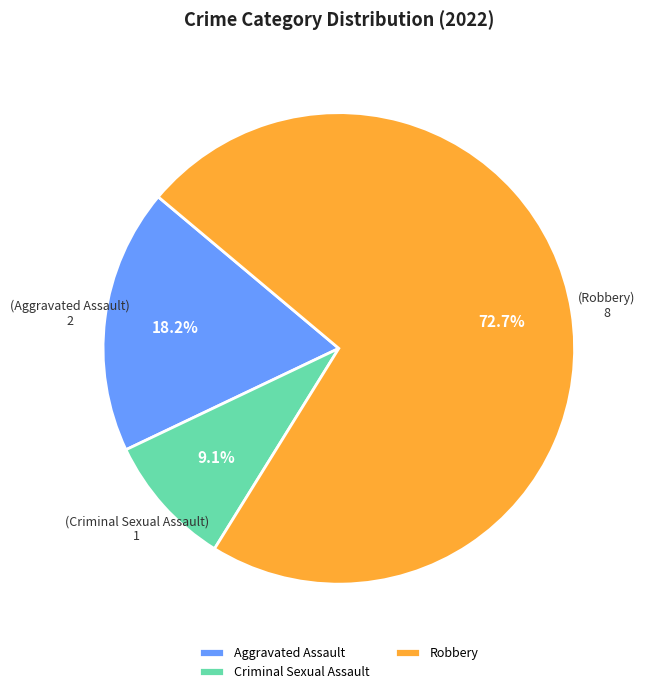

How many slices are in this pie chart?

3